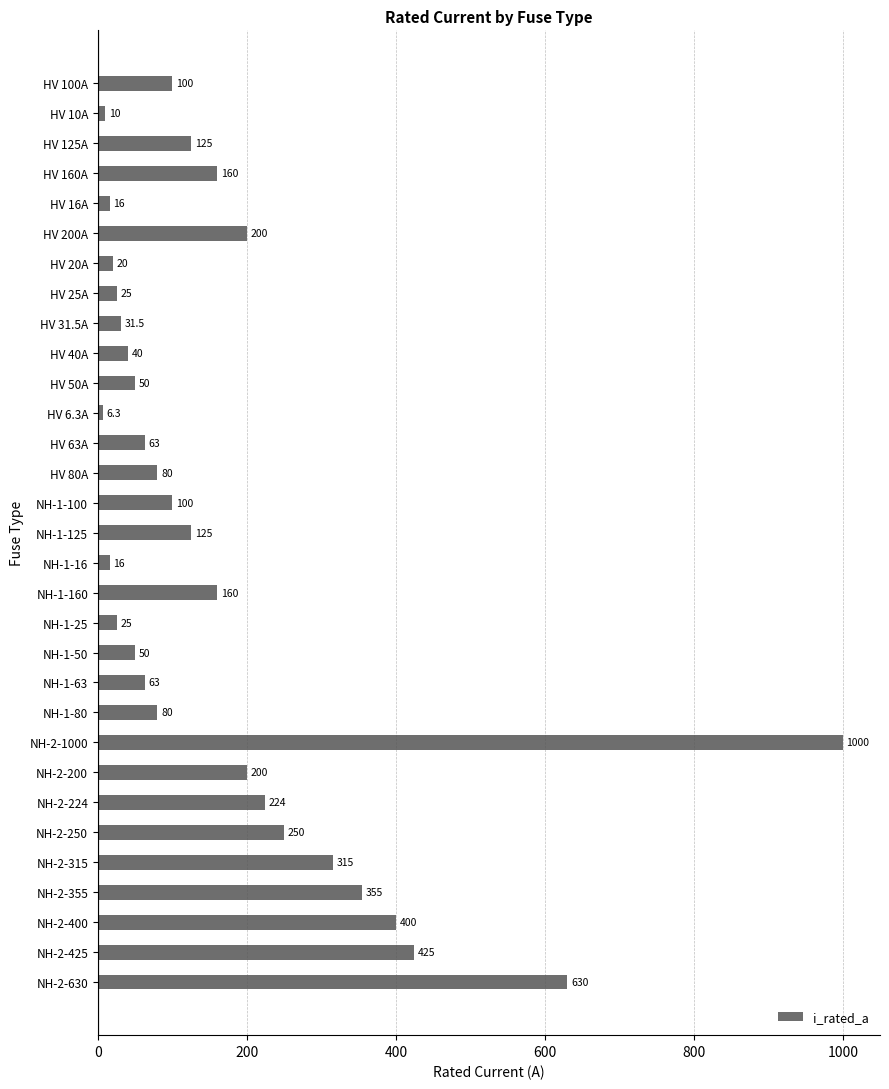

Reading top to bottom, what are all the values shown in this chart?

100.0	10.0	125.0	160.0	16.0	200.0	20.0	25.0	31.5	40.0	50.0	6.3	63.0	80.0	100.0	125.0	16.0	160.0	25.0	50.0	63.0	80.0	1000.0	200.0	224.0	250.0	315.0	355.0	400.0	425.0	630.0